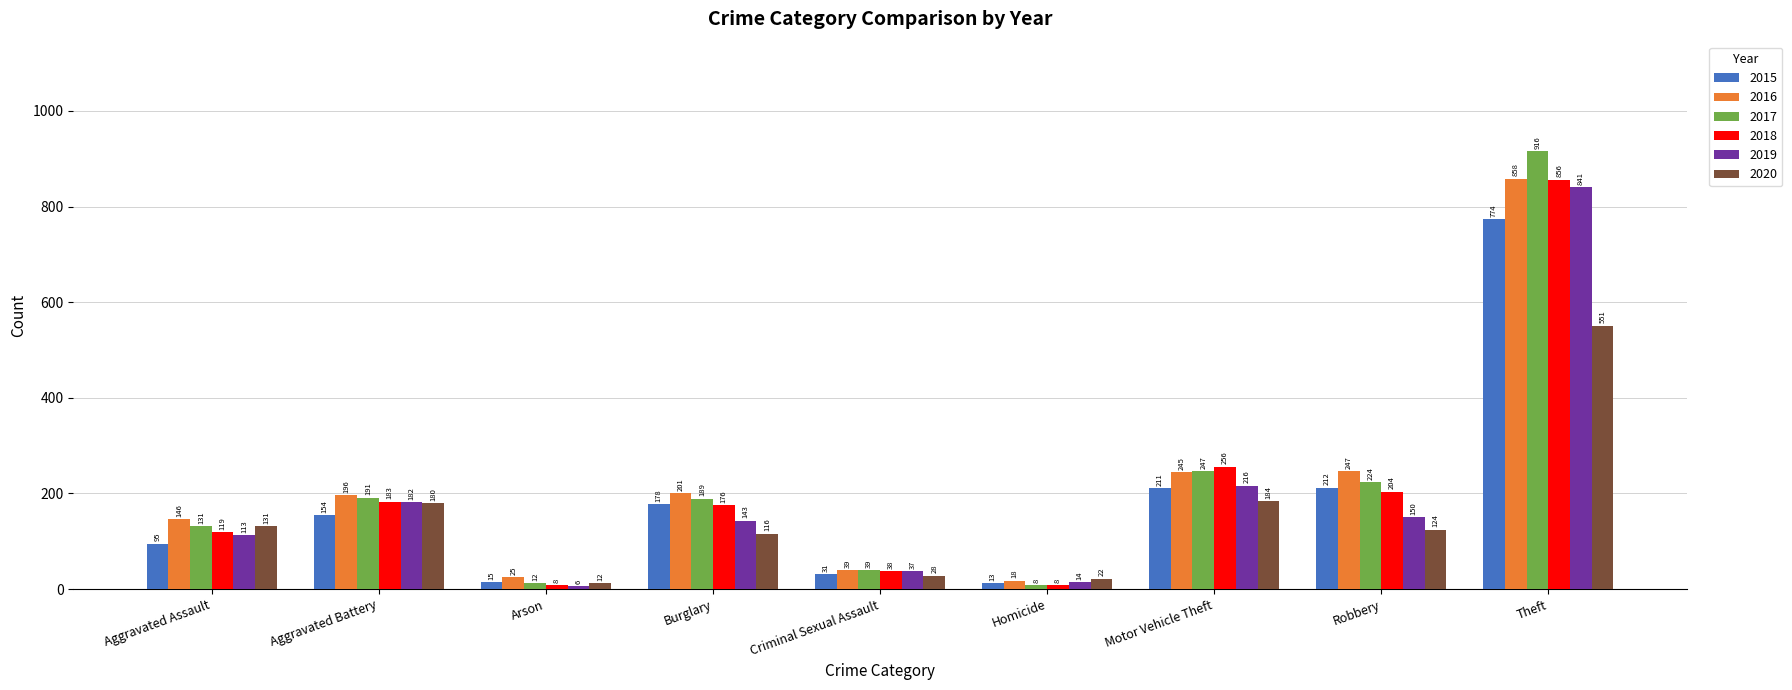

What position from the right is Homicide?

4